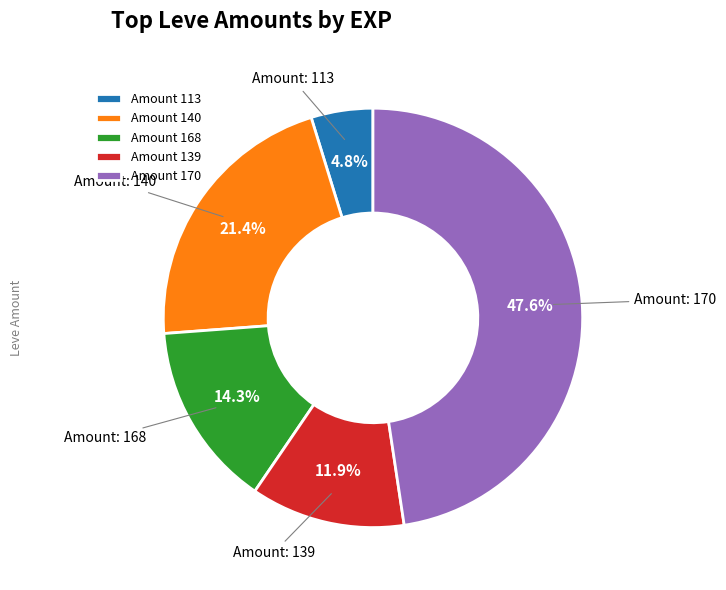

Do Amount 170 and Amount 140 together represent more than half of the pie?

Yes